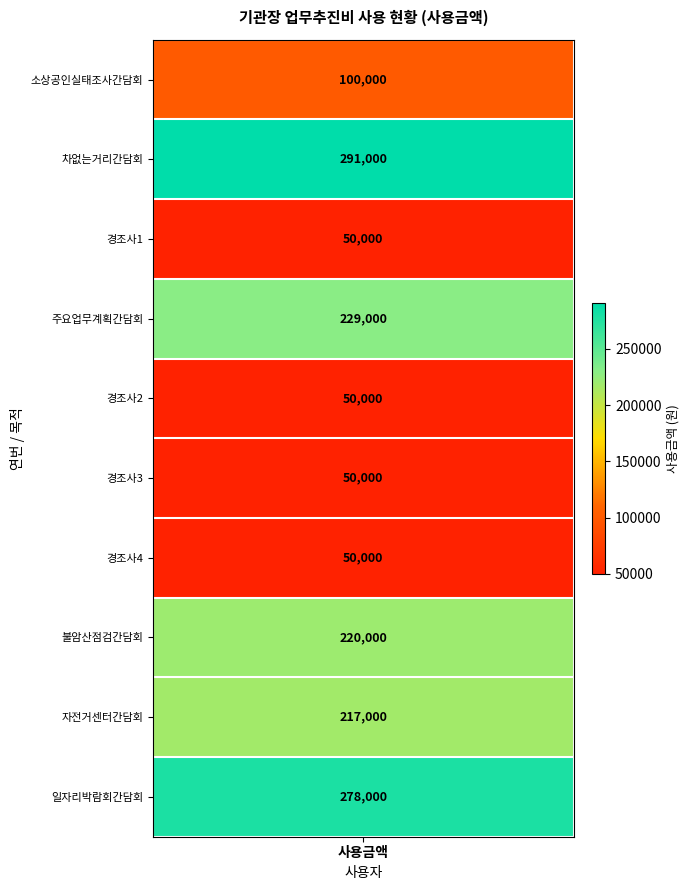

The value at 2 is 291000. True or false?

True